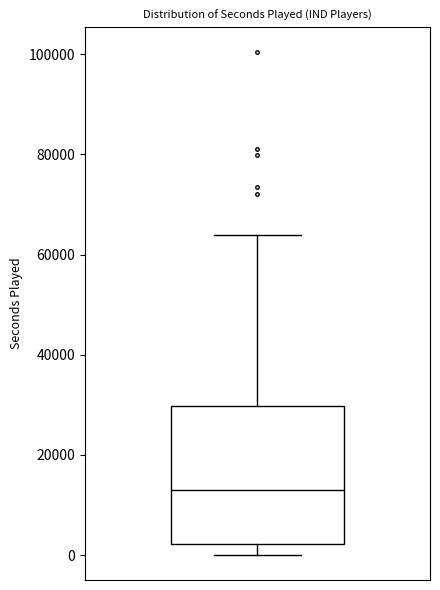

Where does the upper whisker of the box end on the y-axis? The values are not printed on the chart, so give them approximately, as read against the axis.

64000